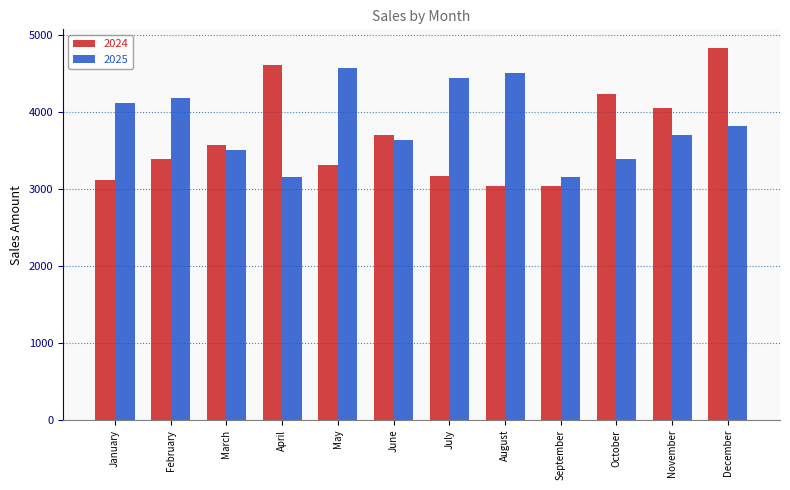

At which category is the sum across all series the highest?

December